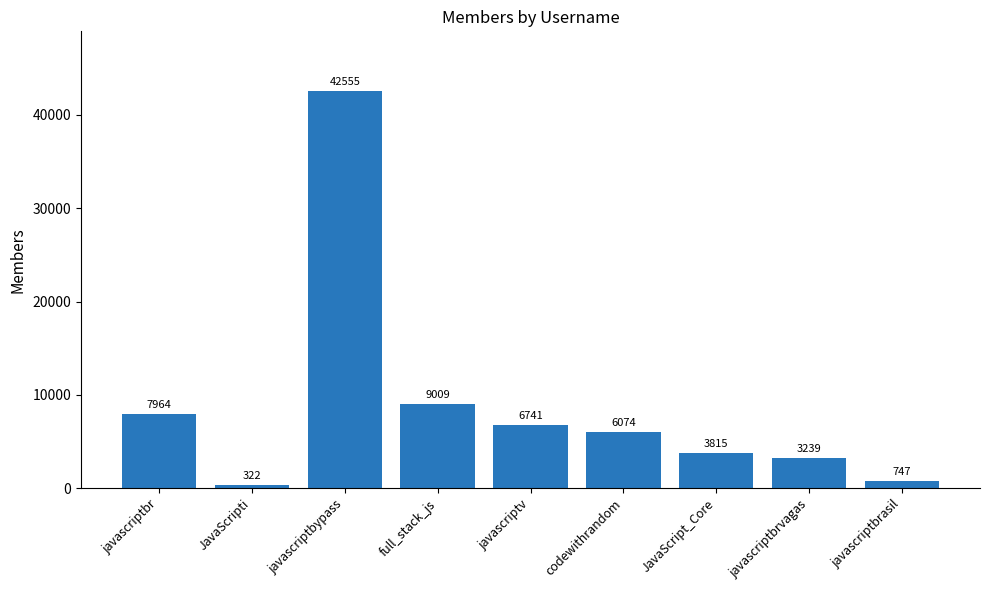

Reading left to right, extract all data points from this chart.

7964	322	42555	9009	6741	6074	3815	3239	747